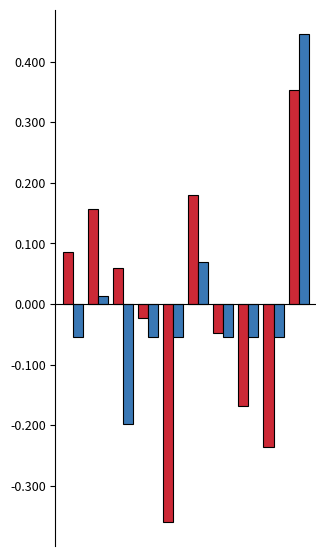

Are the bars grouped side by side (vs. stacked)?

Yes